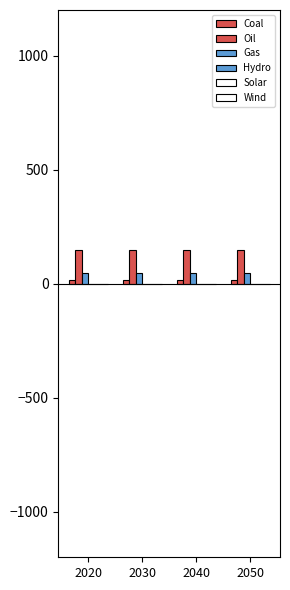

Reading right to left, extract all data points from this chart.

Coal: 2050=15.0	2040=15.0	2030=15.0	2020=15.0
Oil: 2050=148.4	2040=148.4	2030=148.4	2020=148.4
Gas: 2050=45.0	2040=45.0	2030=45.0	2020=45.0
Hydro: 2050=0.0	2040=0.0	2030=0.0	2020=0.0
Solar: 2050=0.0	2040=0.0	2030=0.0	2020=0.0
Wind: 2050=0.0	2040=0.0	2030=0.0	2020=0.0